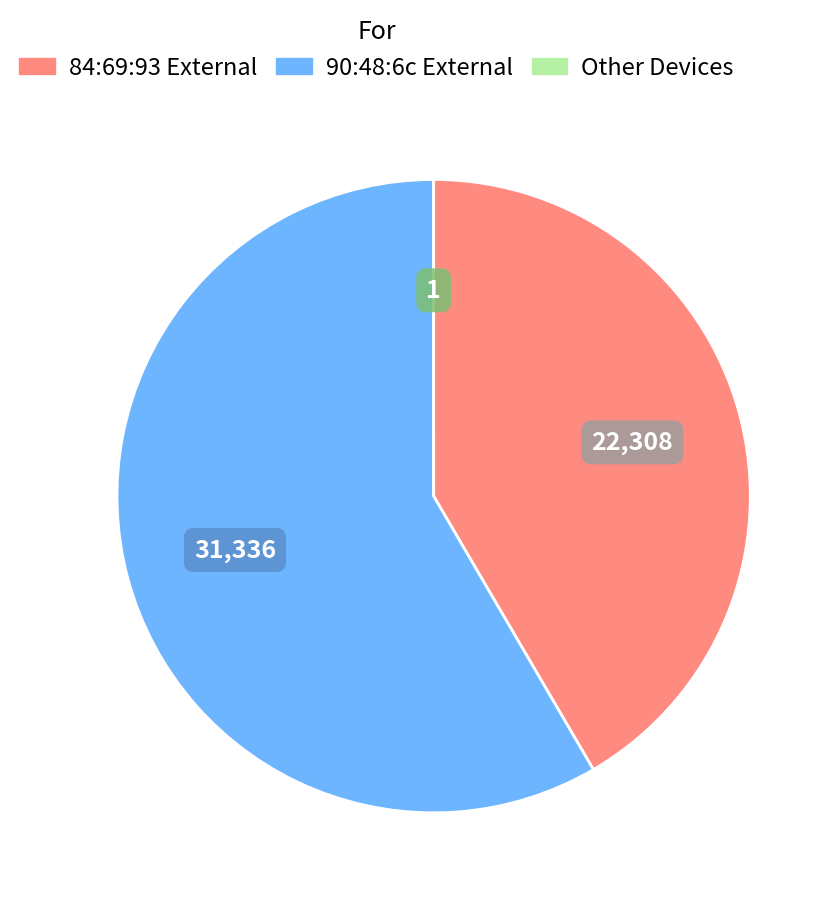

Does any single category account for the majority?

Yes